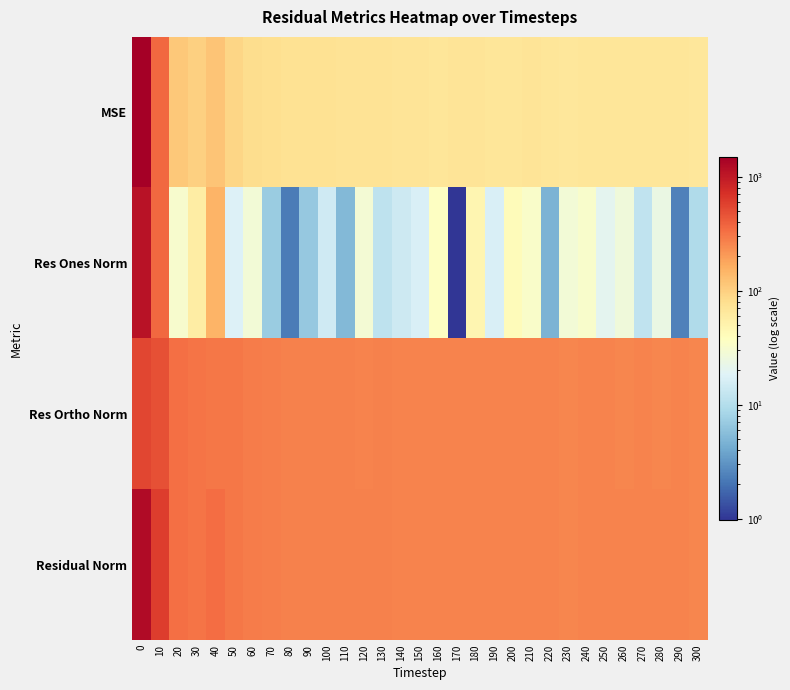

What is the greatest value displayed?

1492.2